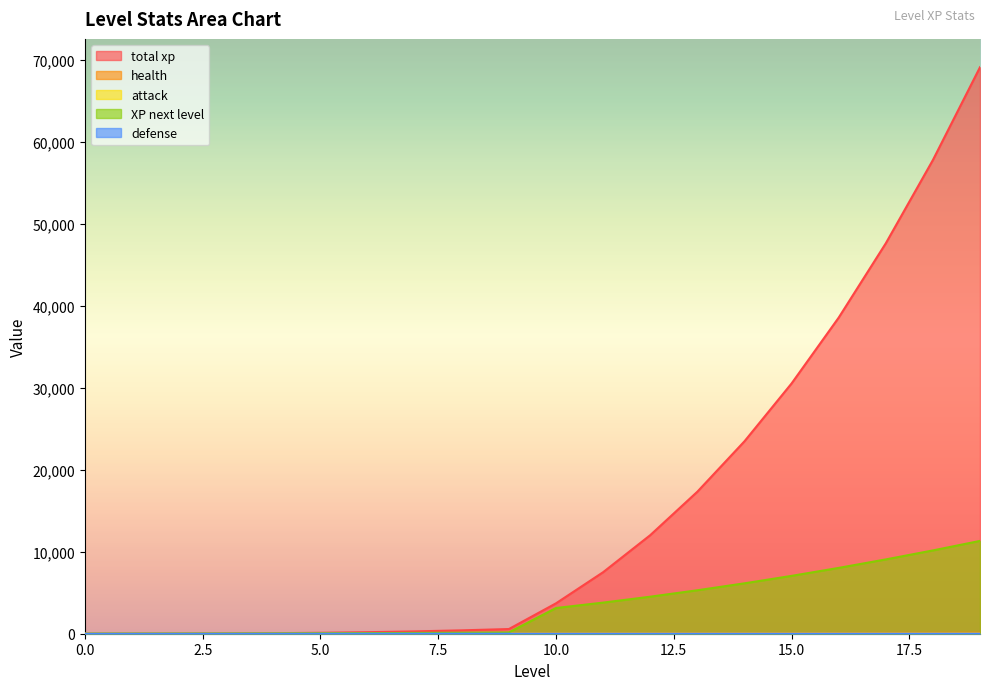

The total xp series shows 38558.0 at 16. True or false?

True